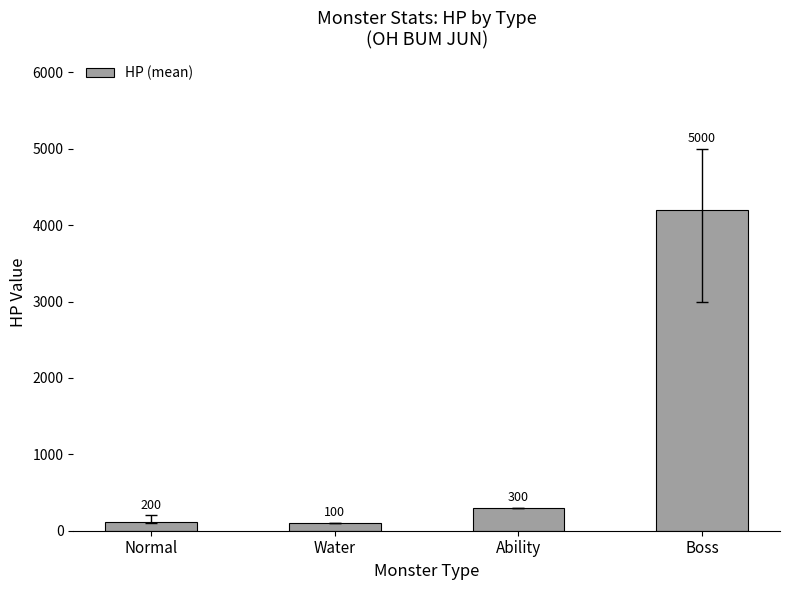

Between Boss and Normal, which is larger?

Boss